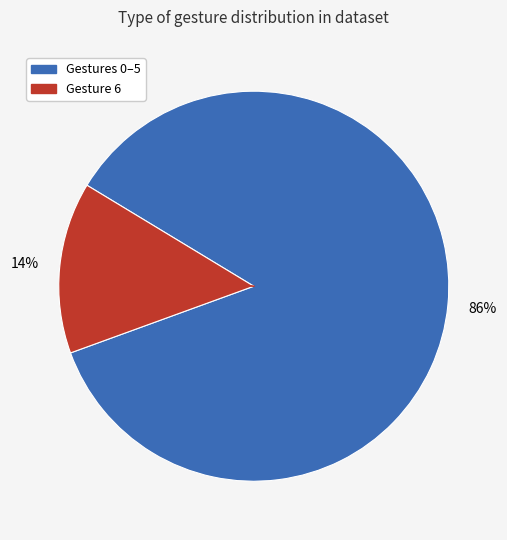

Do Gestures 0–5 and Gesture 6 together represent more than half of the pie?

Yes